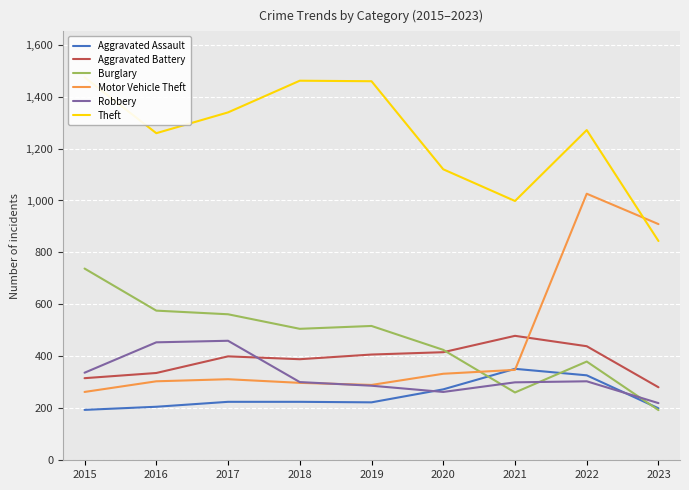

What is the minimum value for Aggravated Assault?

194